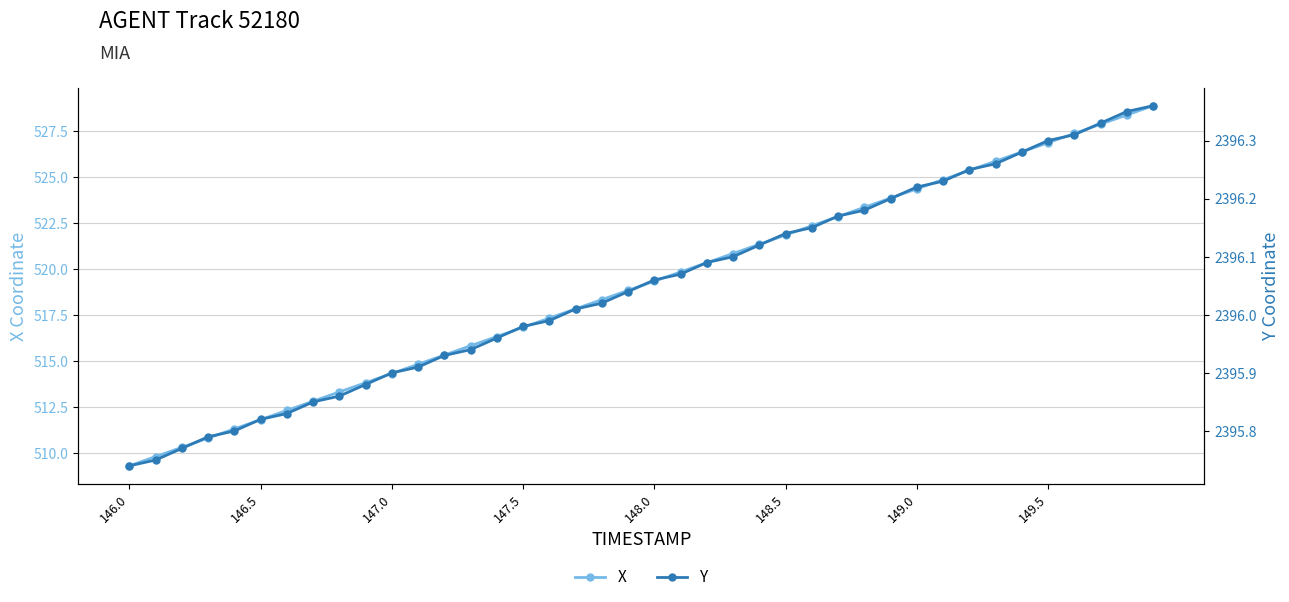

What is the maximum value for X?

528.9